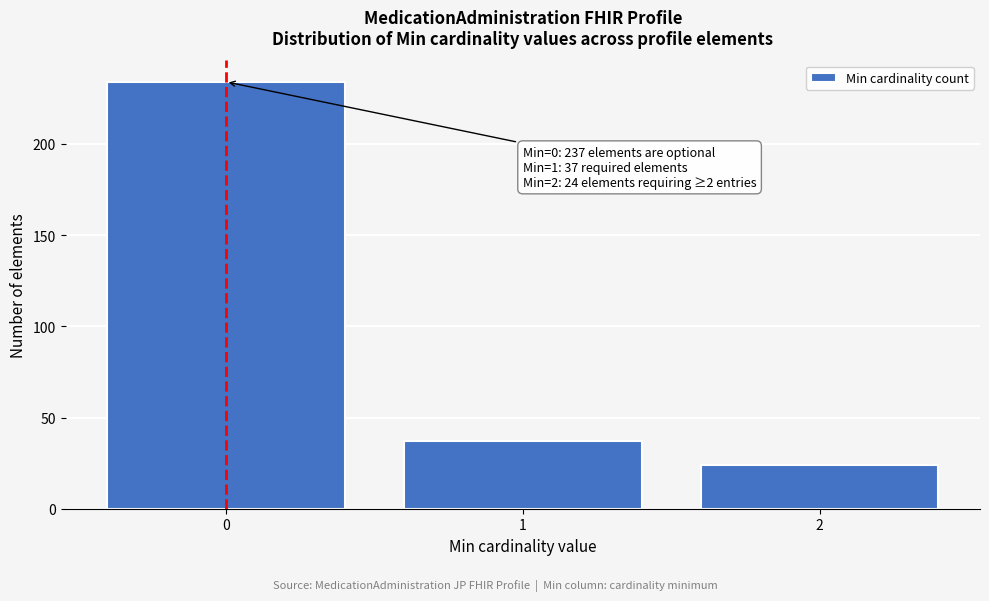

Reading left to right, extract all data points from this chart.

234	37	24